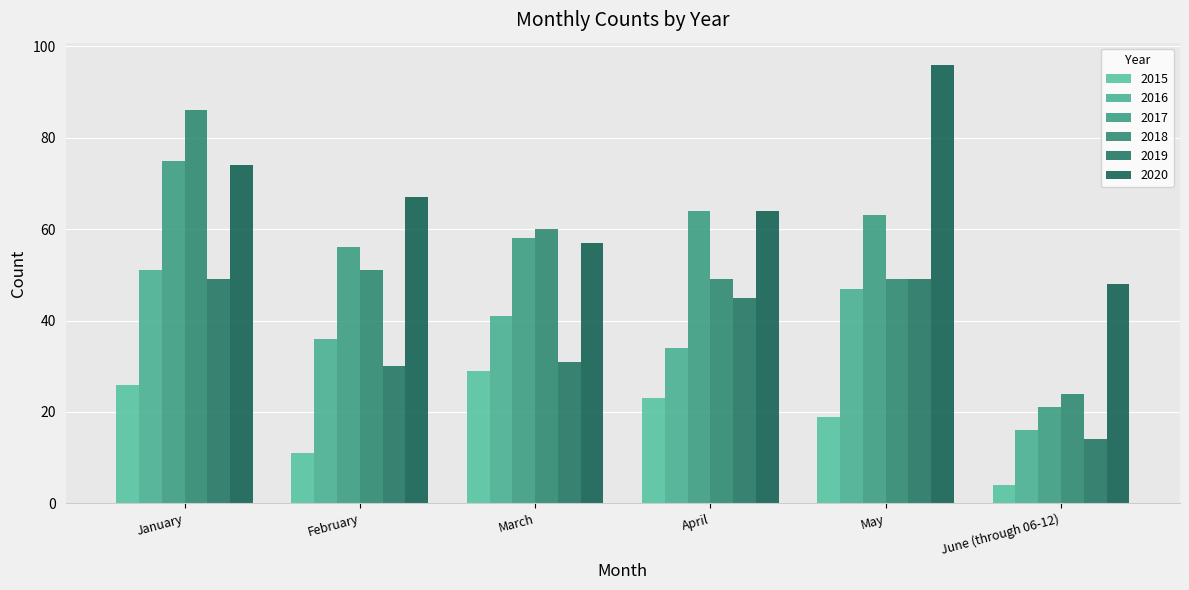

What is the label of the 4th bar from the left?

April